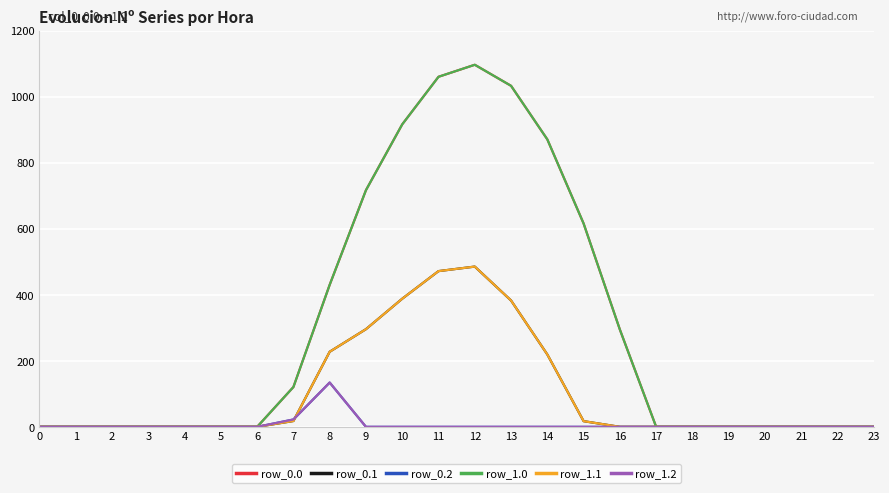

What is the difference between the row_1.1 values at 13 and 14?

163.5